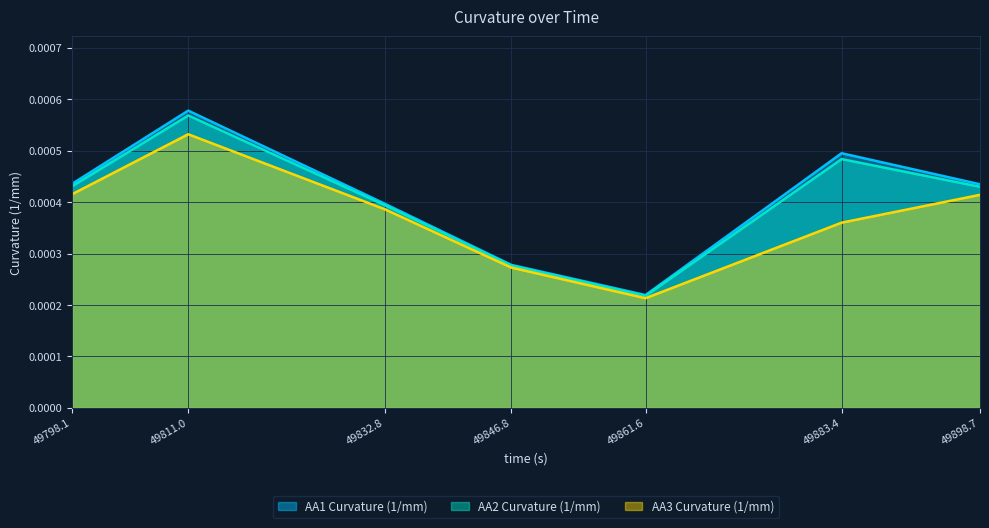

At which category does the chart reach its peak across all series?

49811.0